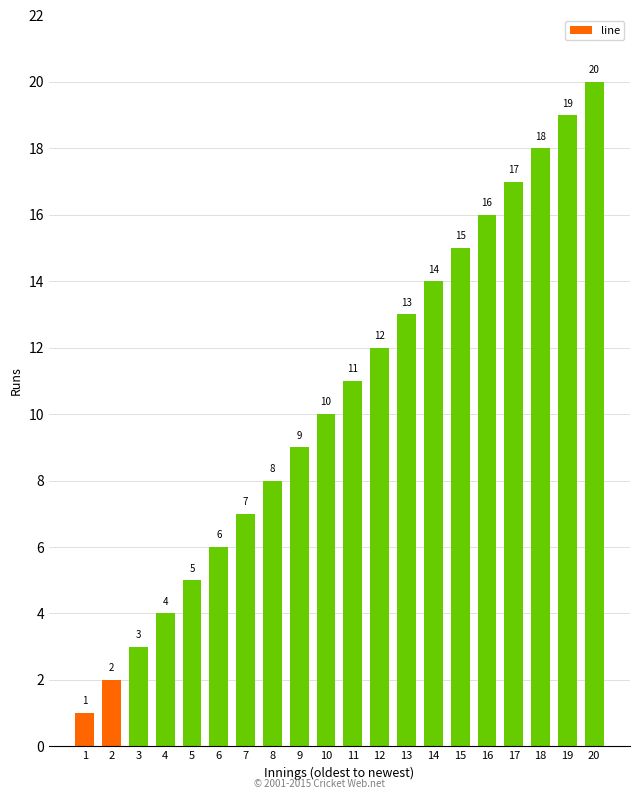

How many data points are less than 11?

10